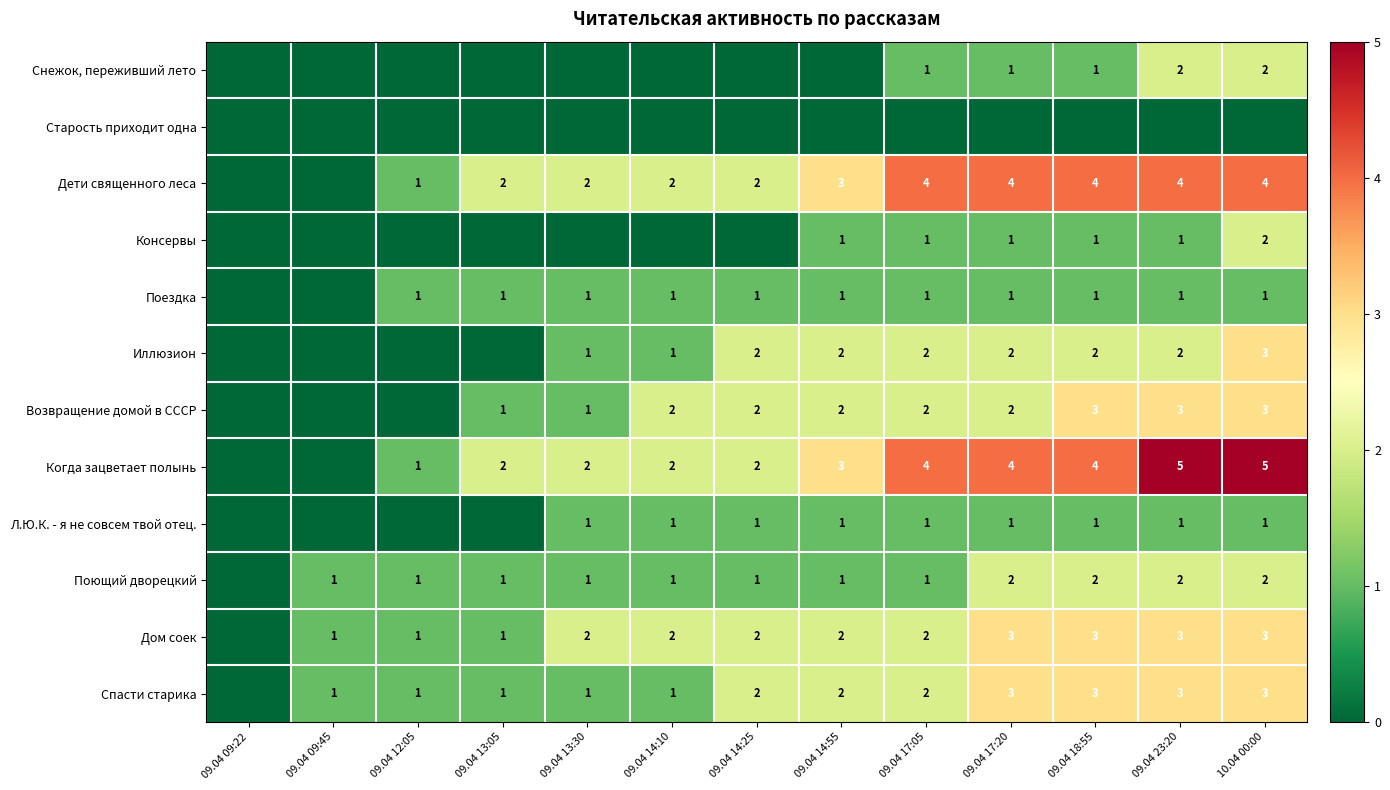

How many categories are shown in the chart?

13